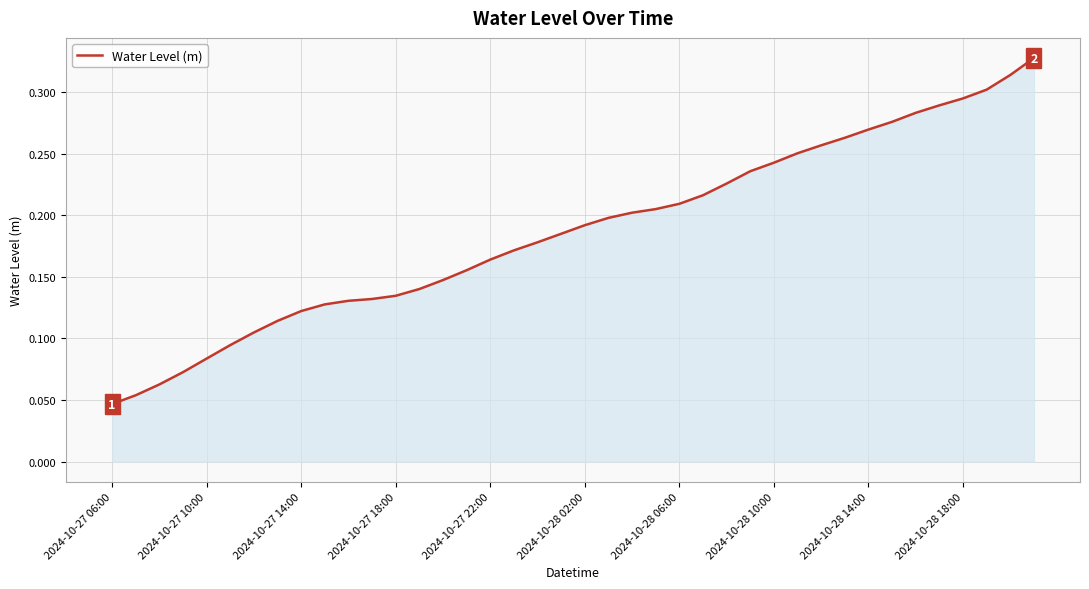

The value at 2024-10-28 06:00 is 0.1. True or false?

False